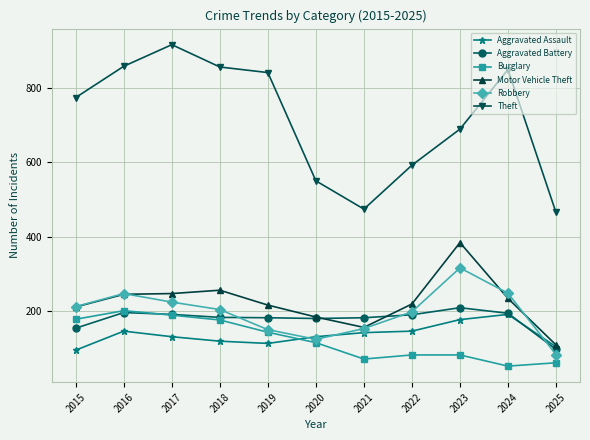

In Aggravated Battery, how many points are higher than both neighbors (excluding endpoints)?

2